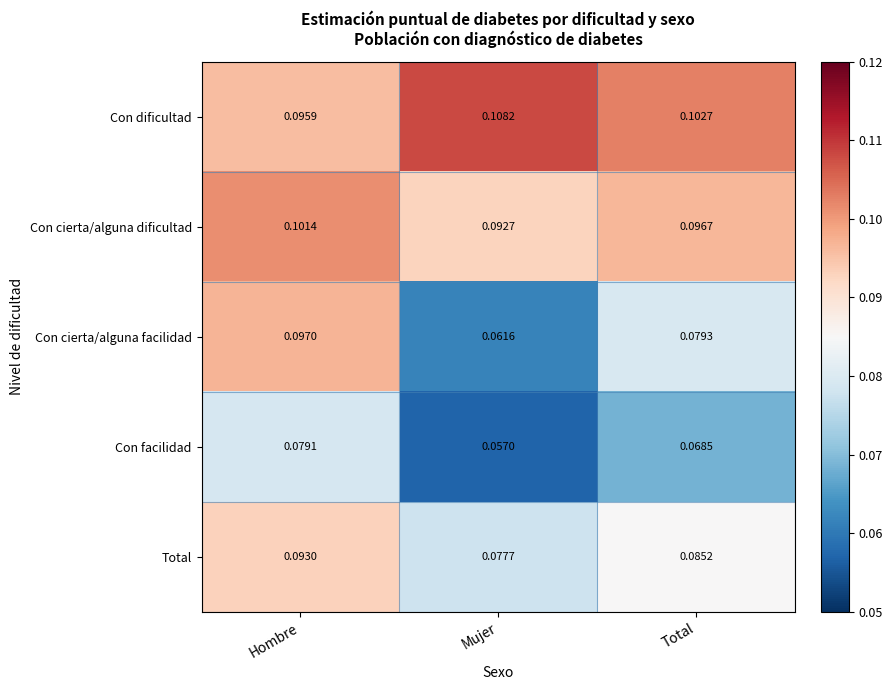

Which category has the lowest value in the Total series?

Mujer